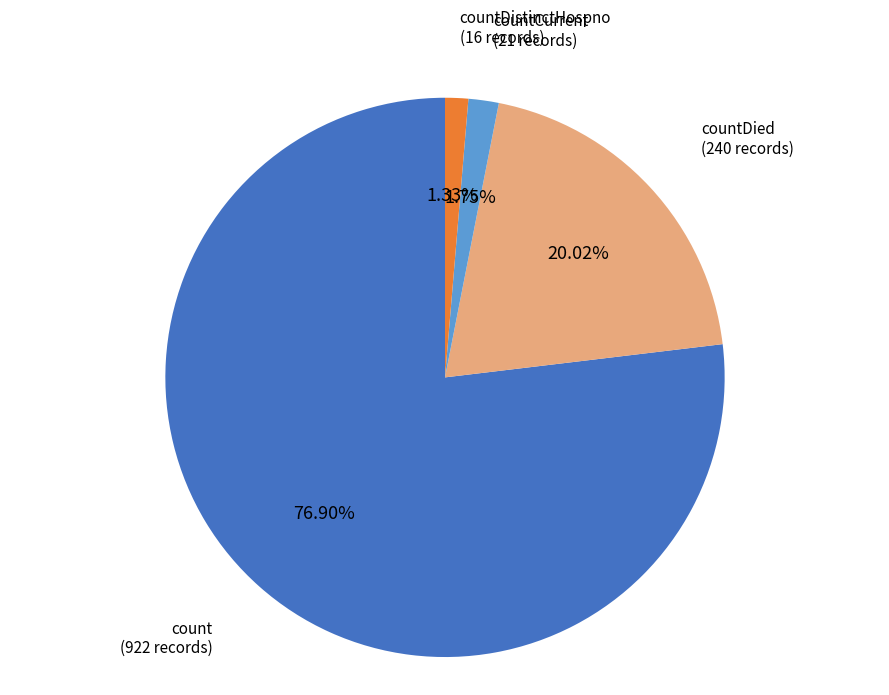

Is there any slice that represents more than half of the pie?

Yes